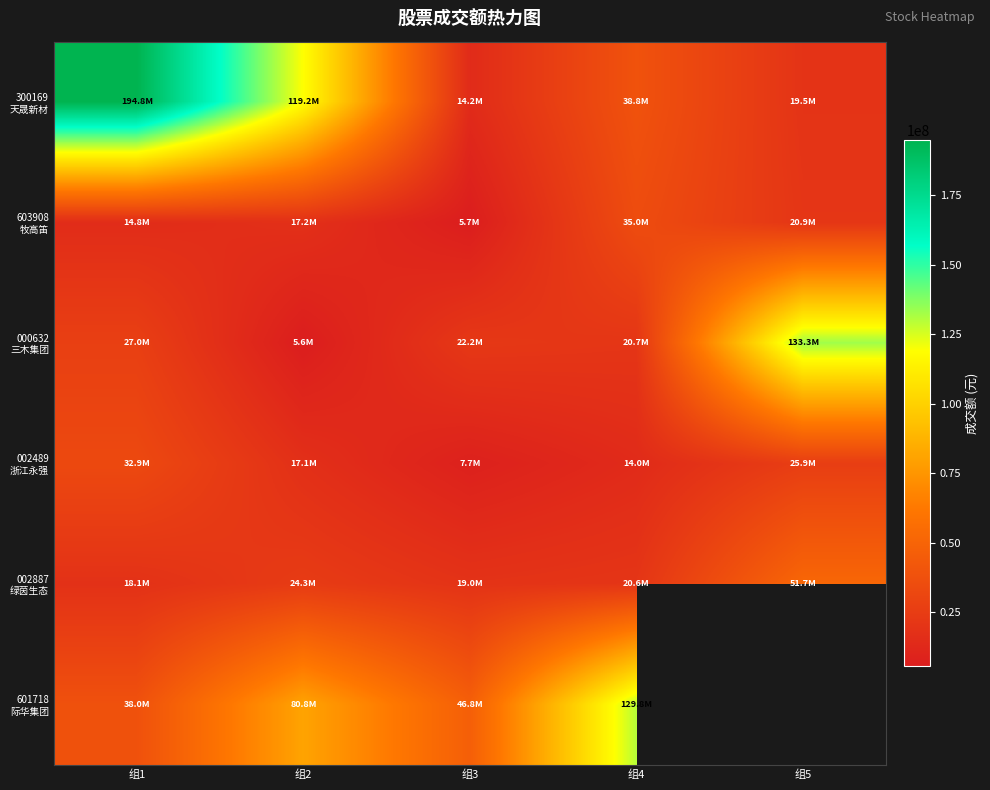

How many data points in 000632 三木集团 are above 22198401?

2